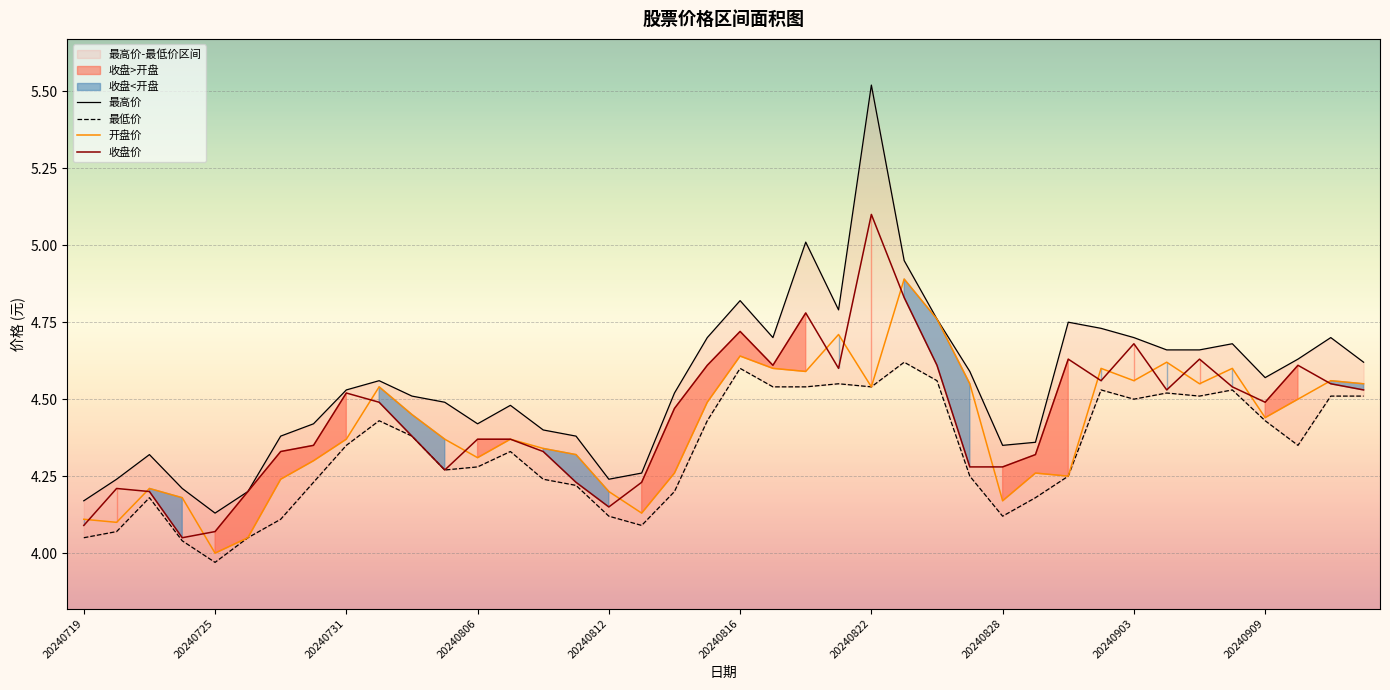

What is the maximum value for 收盘价?

5.1